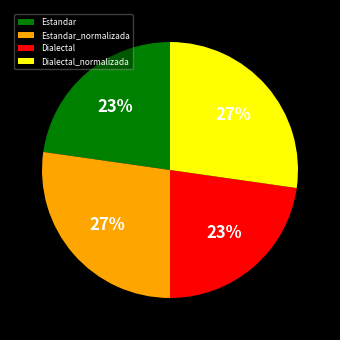

Combined, do Dialectal and Estandar account for over 50%?

No